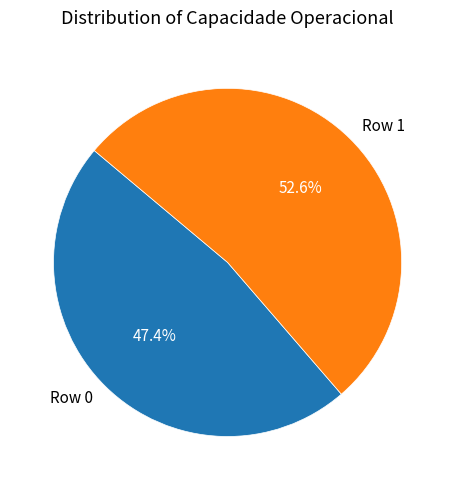

What is the largest slice in the pie chart?

Row 1